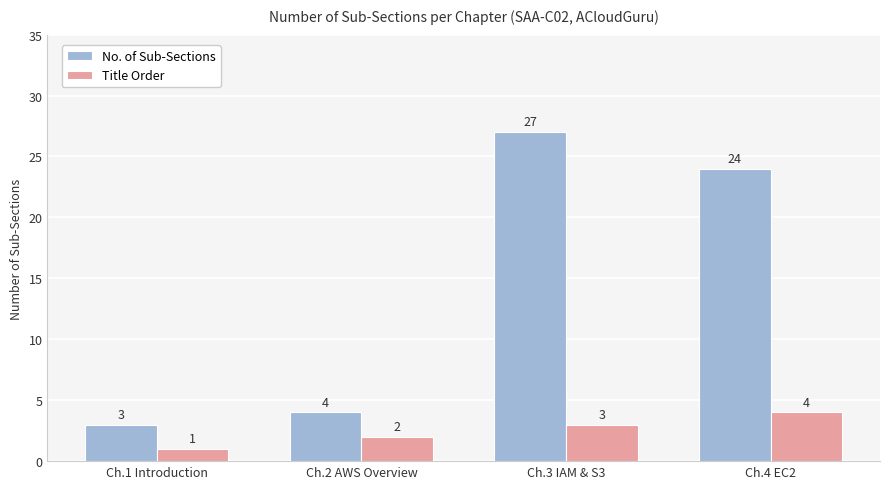

What is the difference between the No. of Sub-Sections values at Ch.1 Introduction and Ch.3 IAM & S3?

24